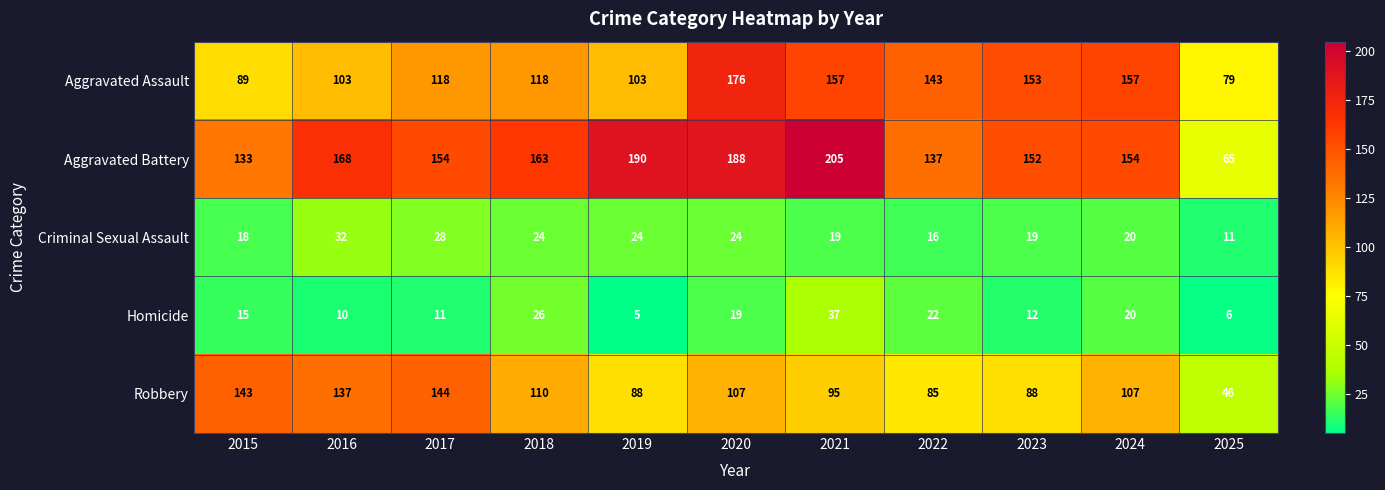

Which label corresponds to the smallest value in the chart?

2019